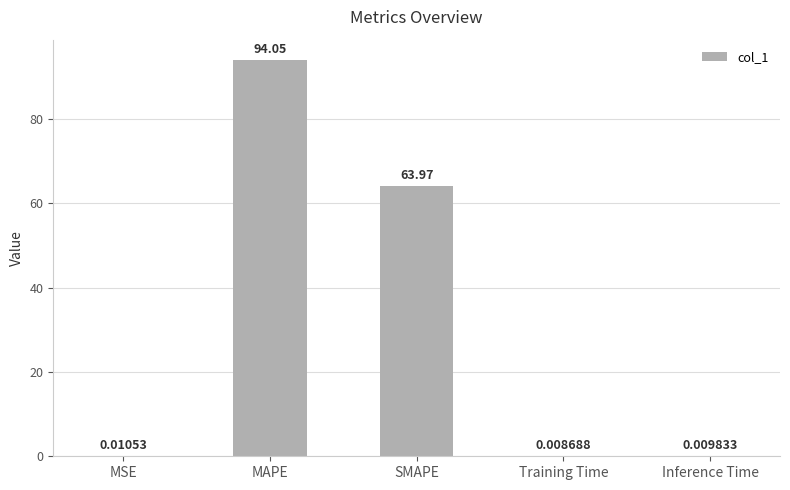

Between Training Time and MAPE, which is larger?

MAPE